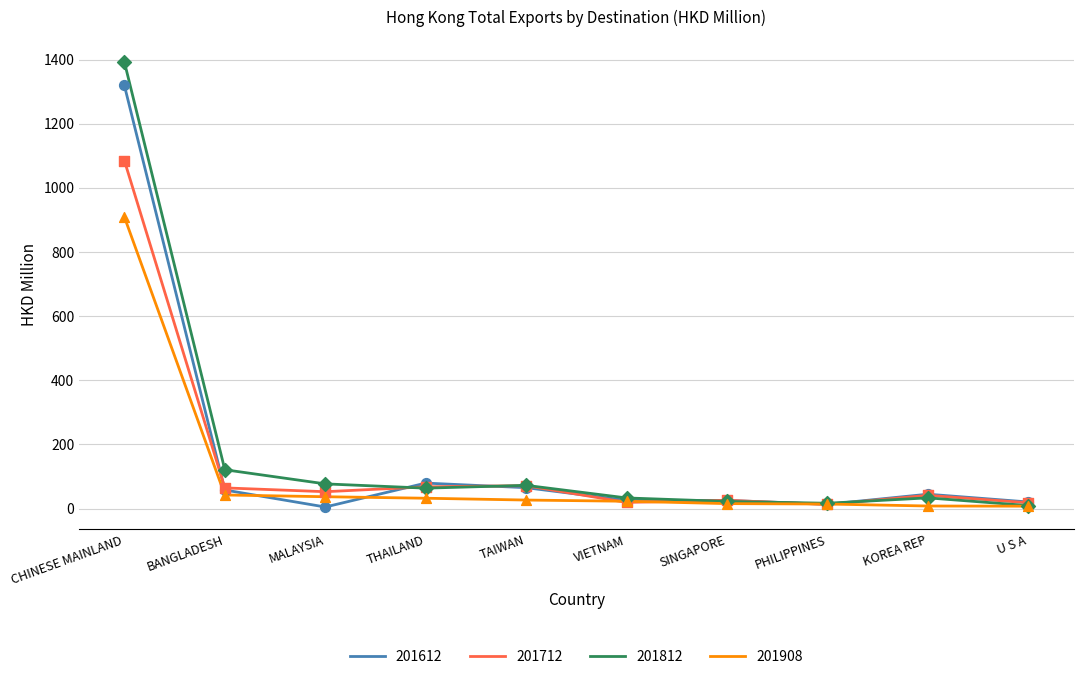

At which category is the sum across all series the highest?

CHINESE MAINLAND